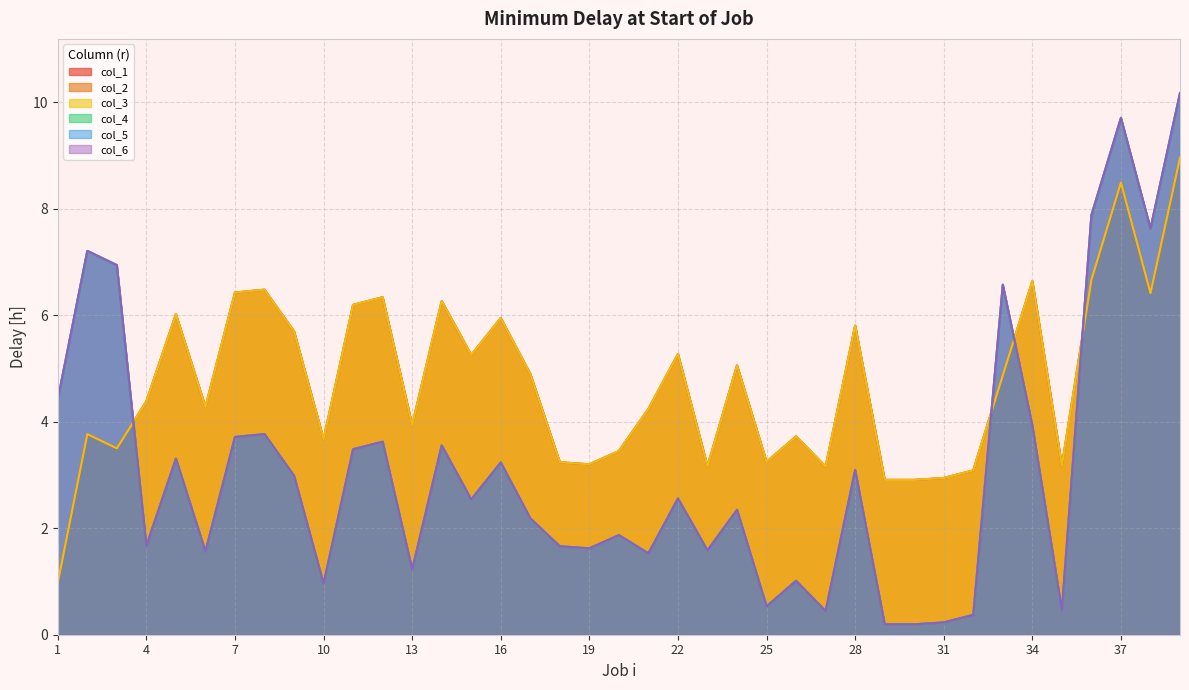

What is the difference between the maximum and minimum values in the col_2 series?

8.0